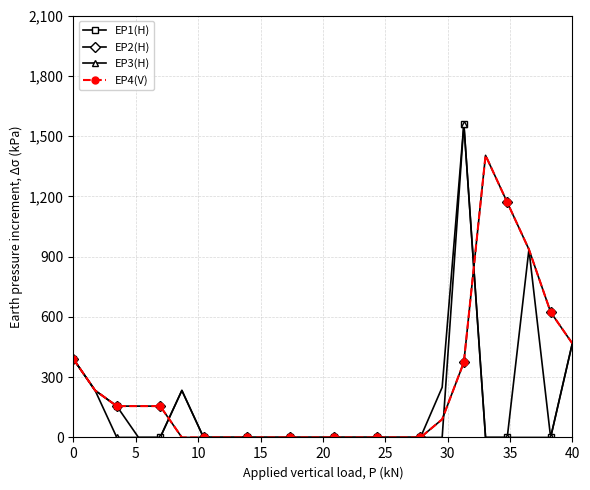

Which category has the lowest value in the EP4(V) series?

25